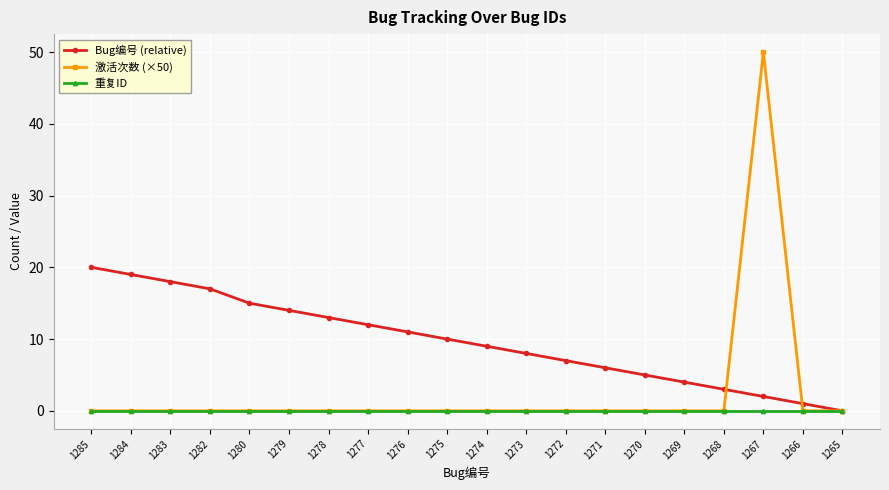

At which category does the chart reach its peak across all series?

1267